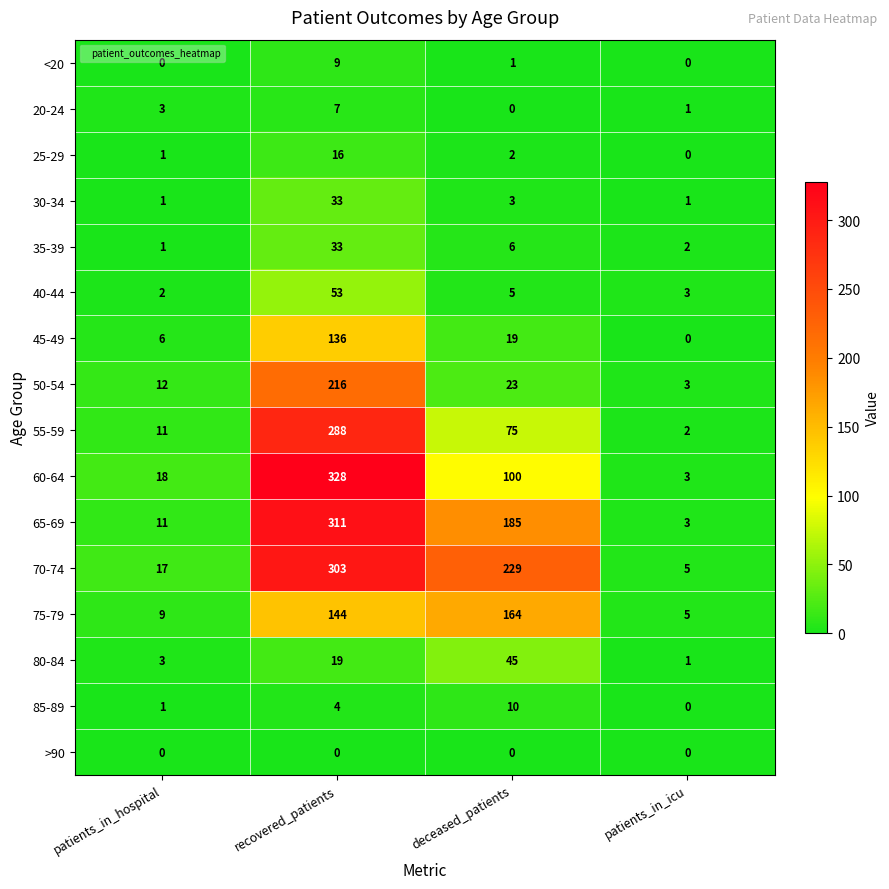

What is the greatest value displayed?

328